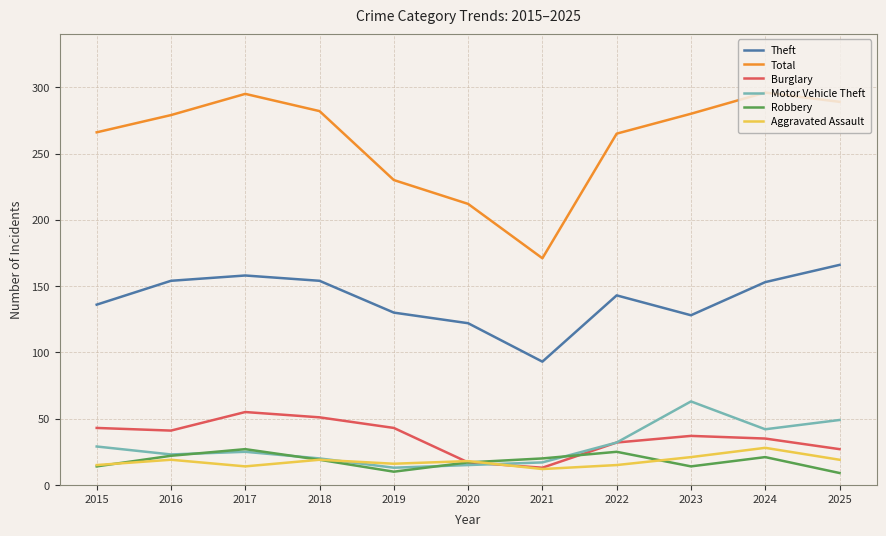

What is the lowest value of the Total series?

171